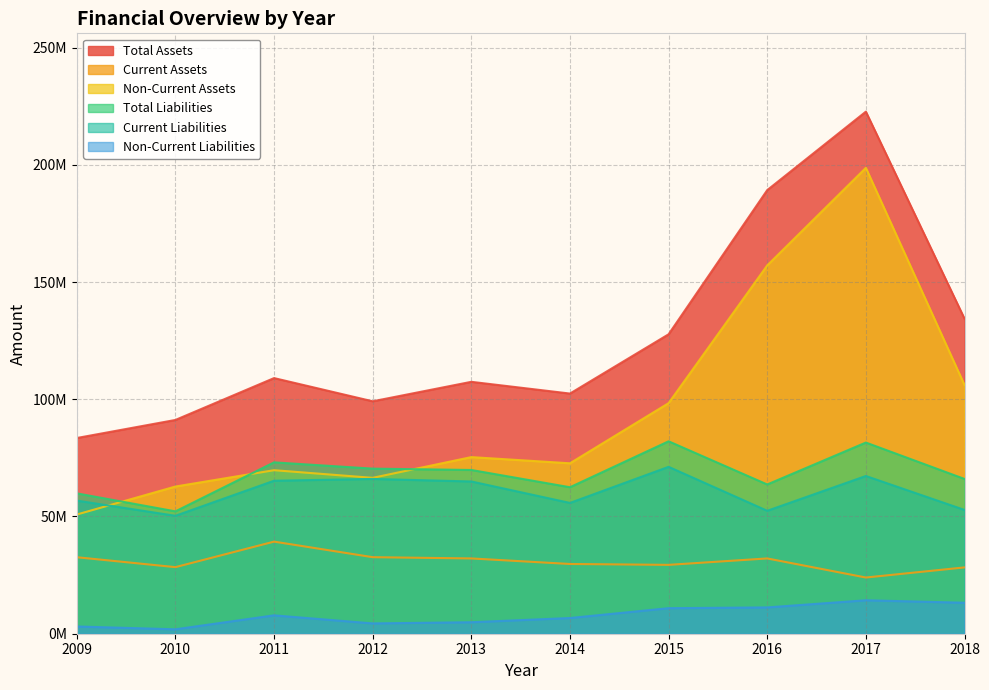

How many values in the Current Liabilities series exceed 64931667?

4